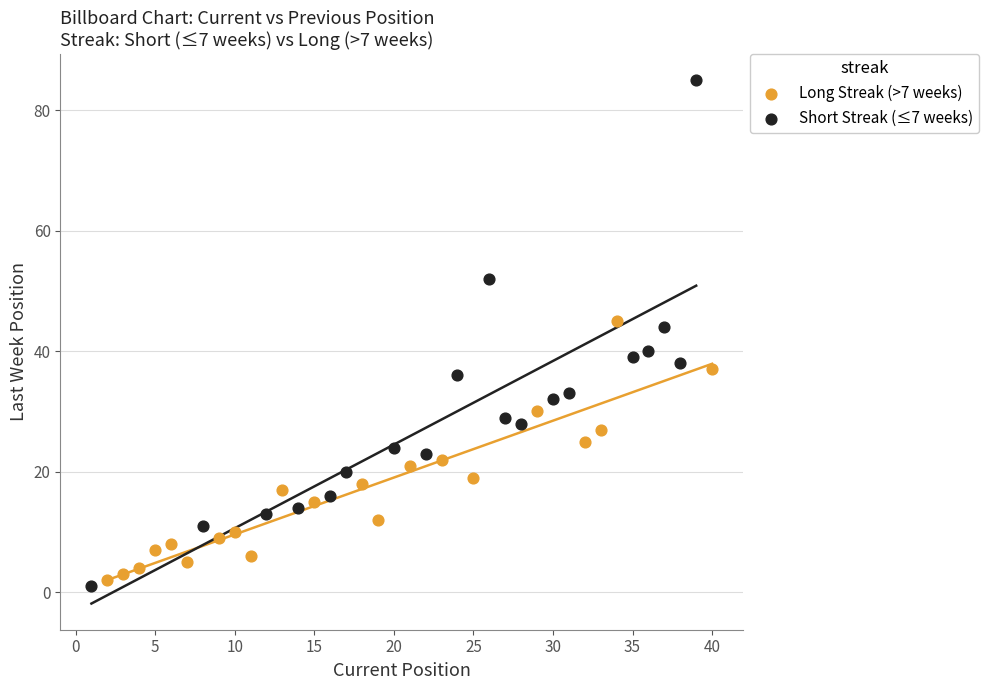

Which series reaches the maximum Y coordinate?

Short Streak (≤7 weeks)